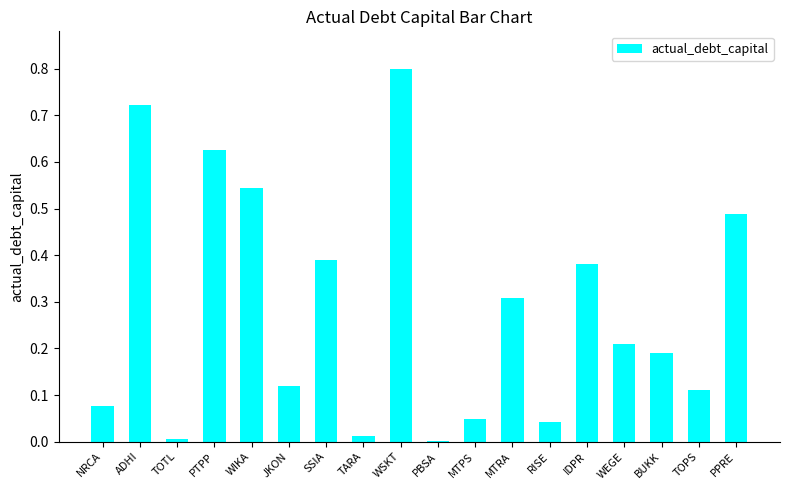

How many categories are shown in the chart?

18